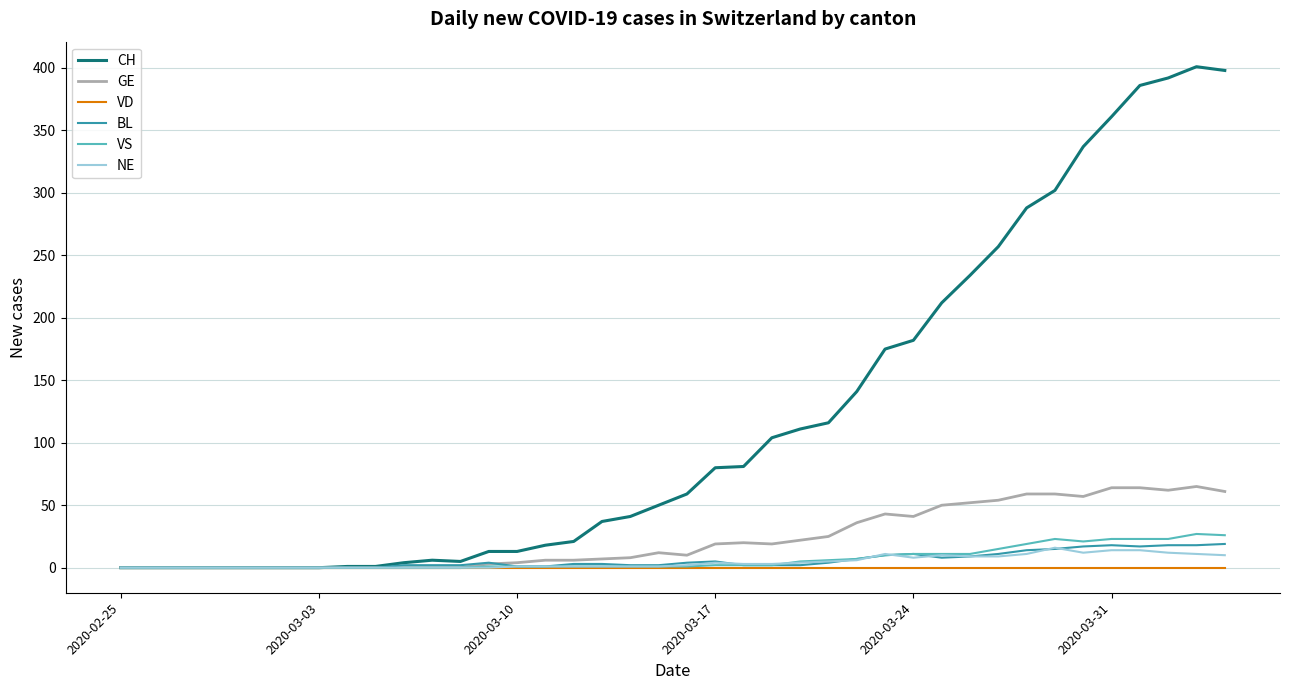

What is the maximum value shown in the chart?

401